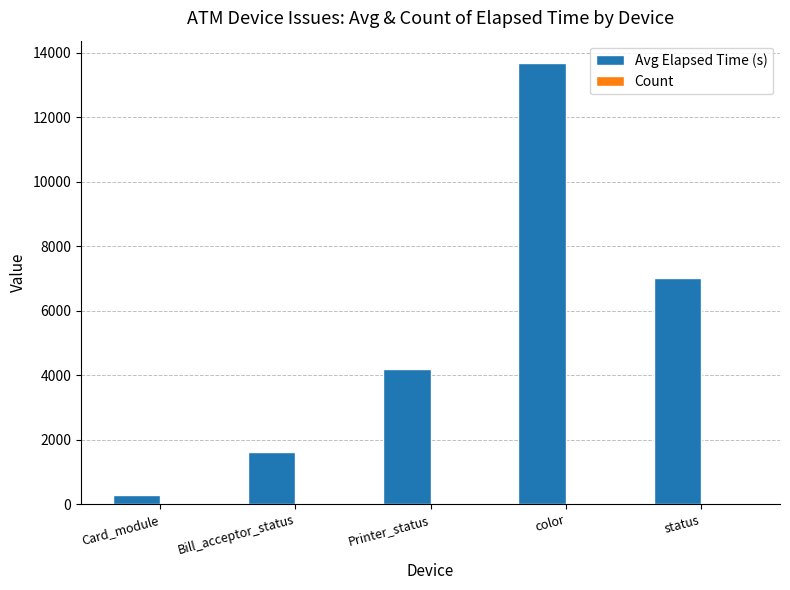

Which series has the largest total across all categories?

Avg Elapsed Time (s)